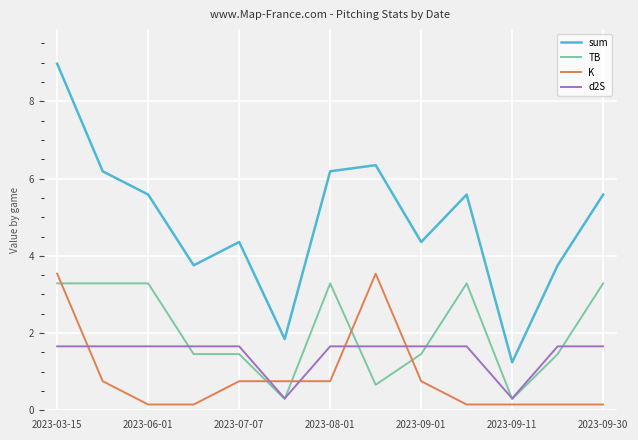

True or false: K and sum intersect in this chart.

False